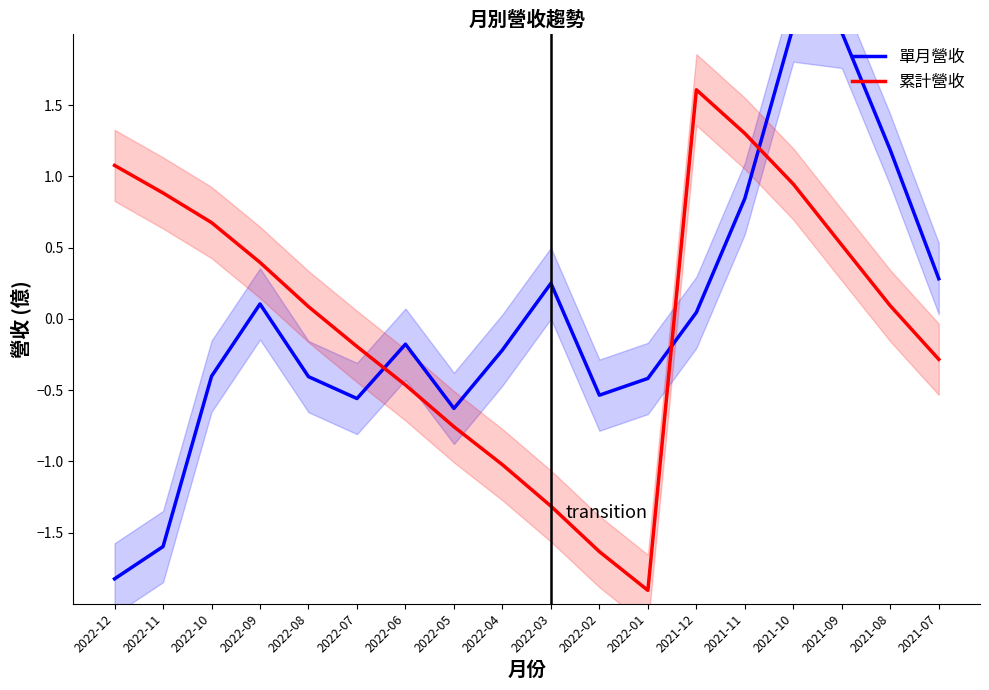

Count the number of data series in this chart.

2